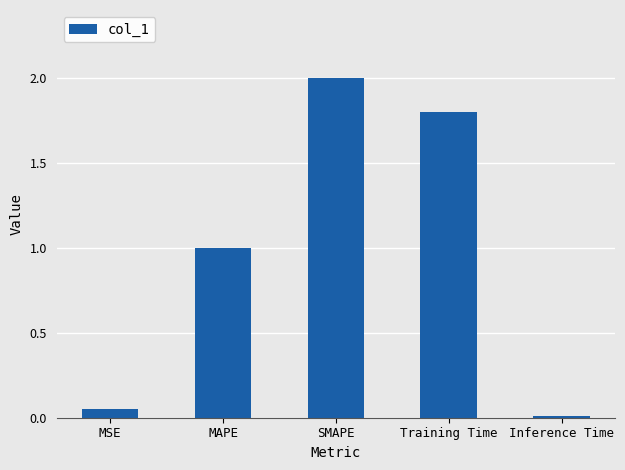

At which label is the value closest to 1?

MAPE